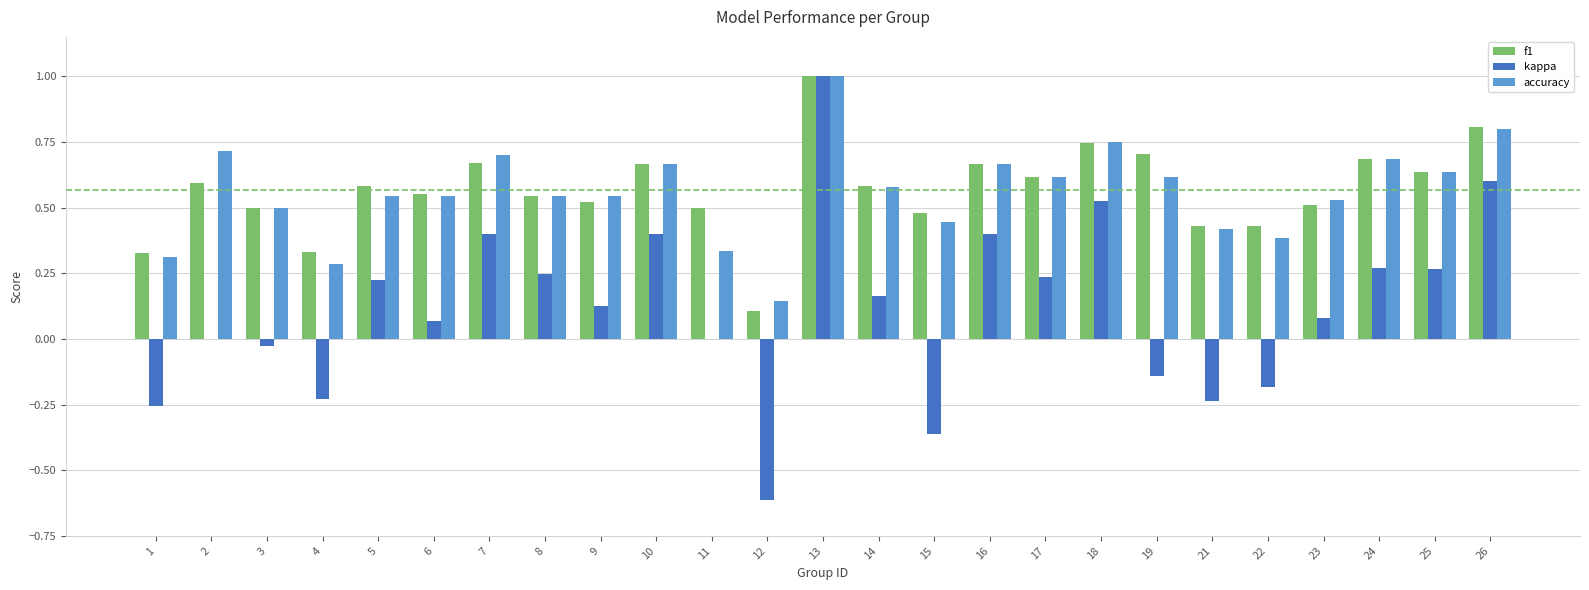

The value of f1 at 7 is 0.4. True or false?

False